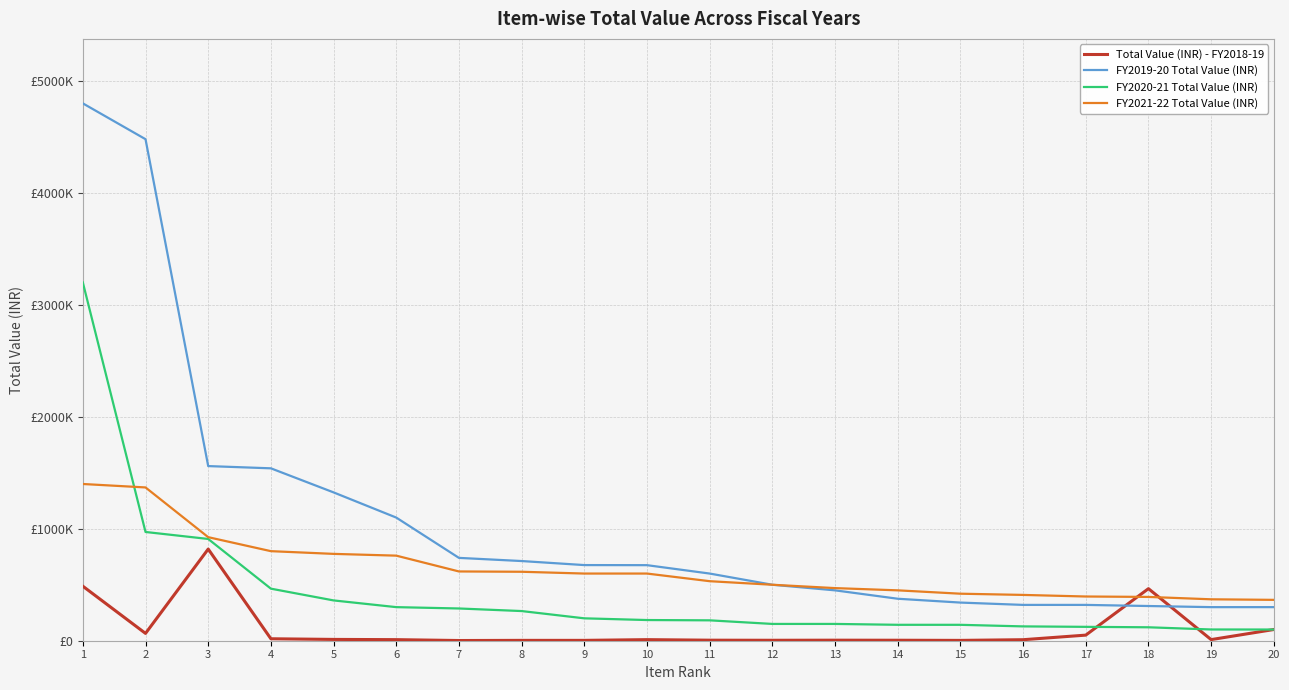

What is the difference between the FY2021-22 Total Value (INR) values at 19 and 5?

405750.0